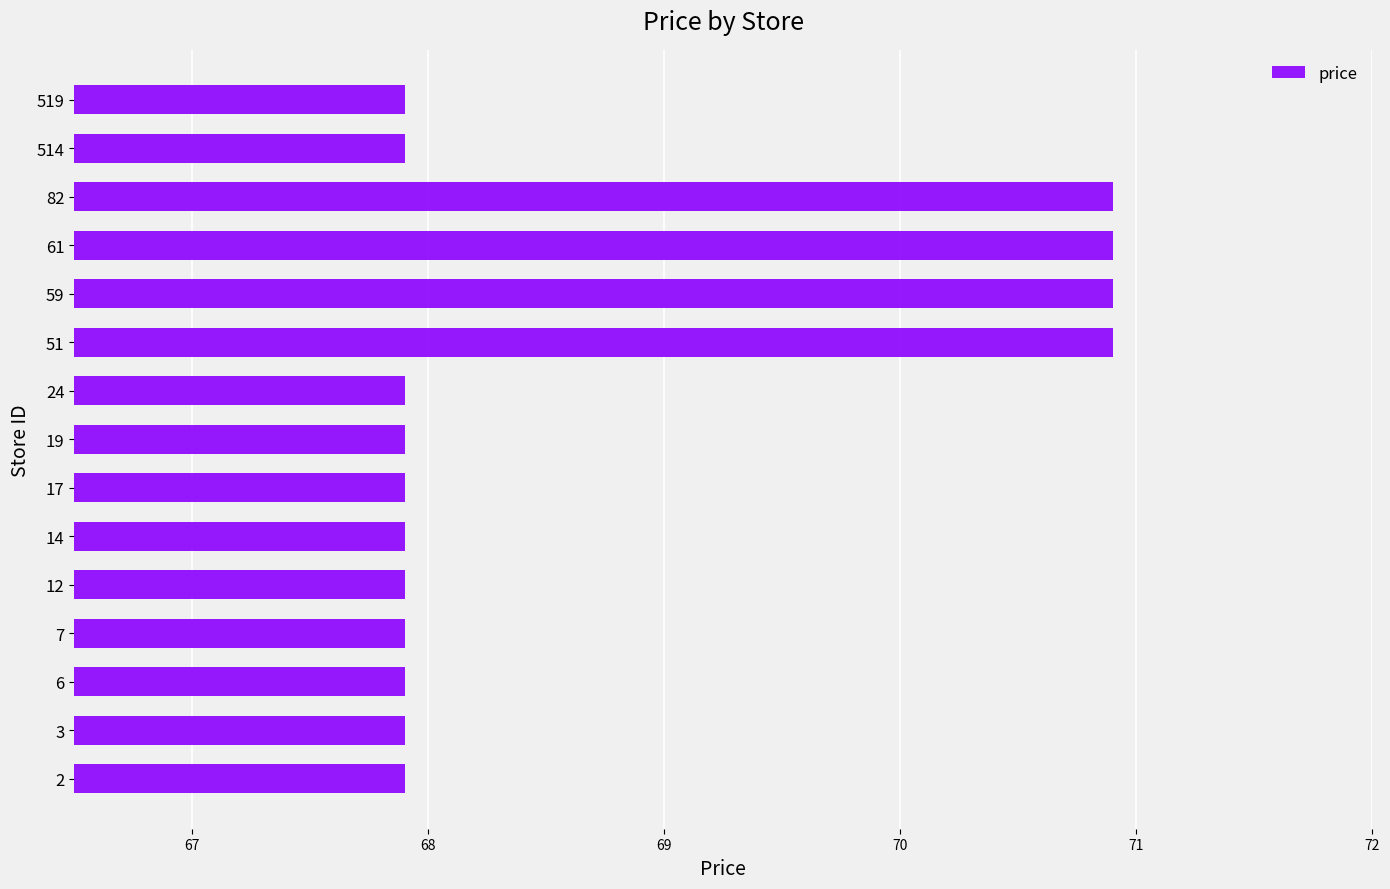

What is the difference between the maximum and second lowest values?

3.0